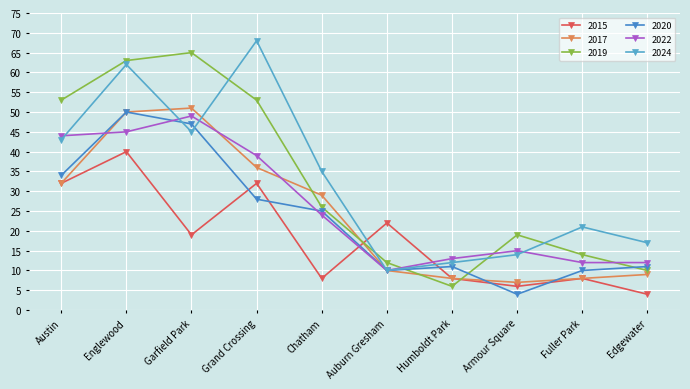

Reading left to right, extract all data points from this chart.

2015: 32	40	19	32	8	22	8	6	8	4
2017: 32	50	51	36	29	10	8	7	8	9
2019: 53	63	65	53	26	12	6	19	14	10
2020: 34	50	47	28	25	10	11	4	10	11
2022: 44	45	49	39	24	10	13	15	12	12
2024: 43	62	45	68	35	10	12	14	21	17